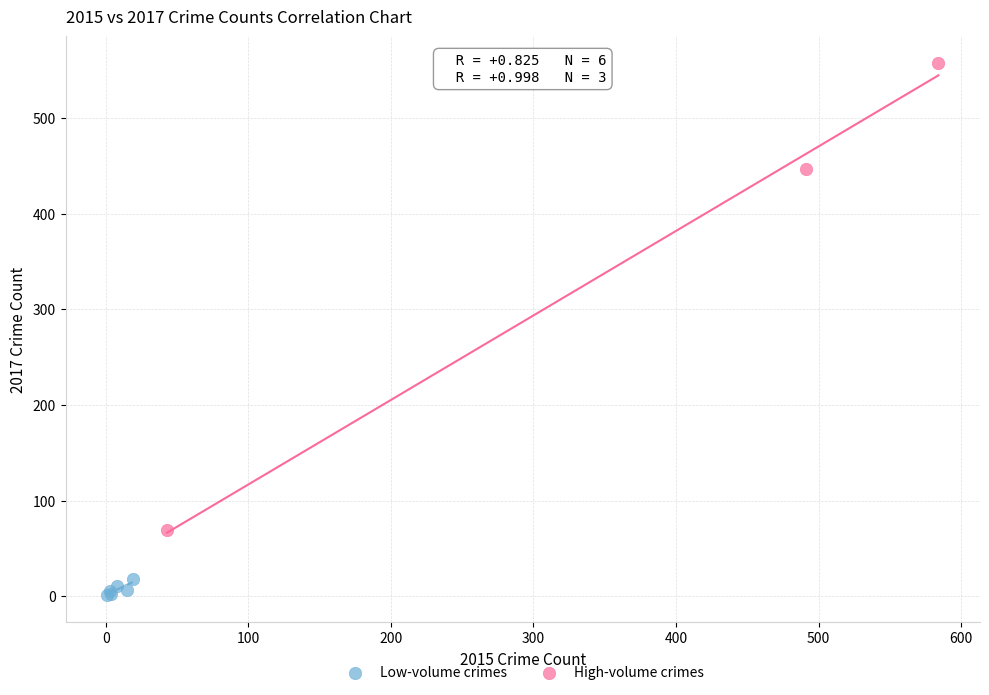

Which series reaches the maximum Y coordinate?

High-volume crimes